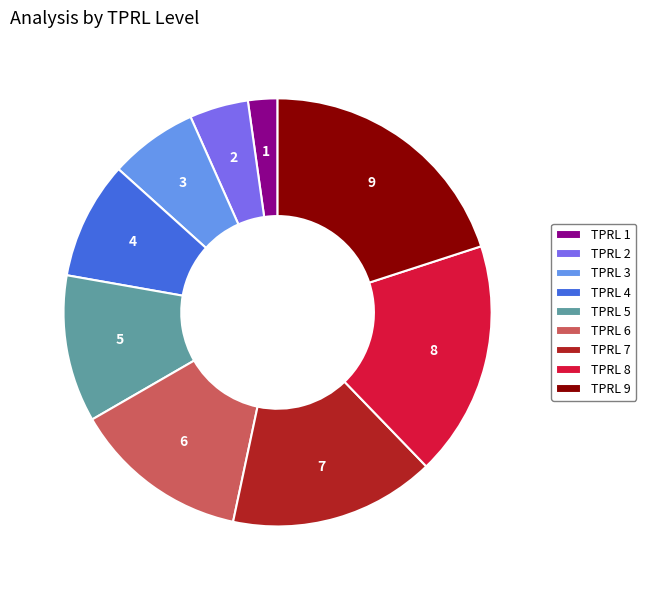

Which category has the biggest portion of the pie?

TPRL 9